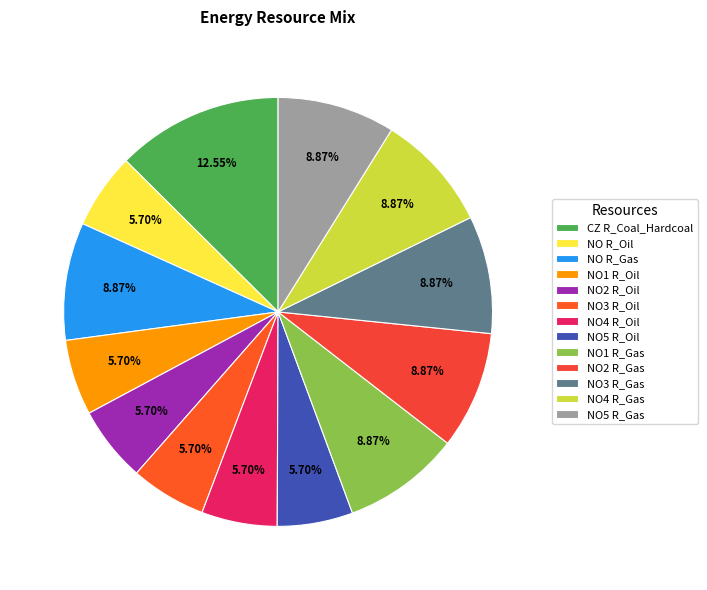

To the nearest percent, what is the average slice percentage?

8%